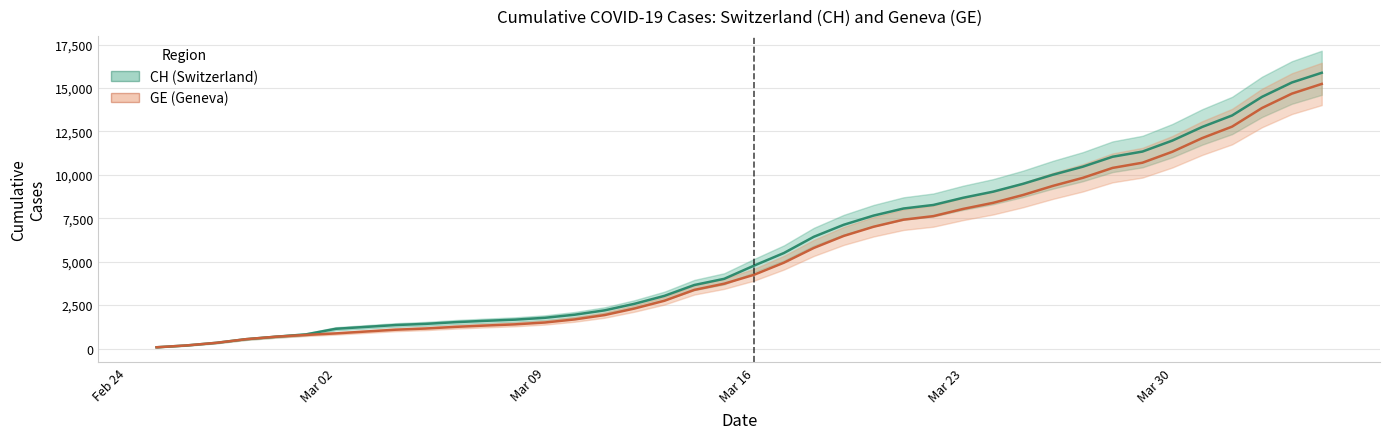

What are all the series names shown in the legend?

CH, GE